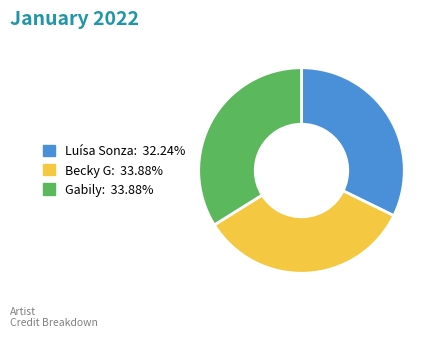

How many slices are in this pie chart?

3